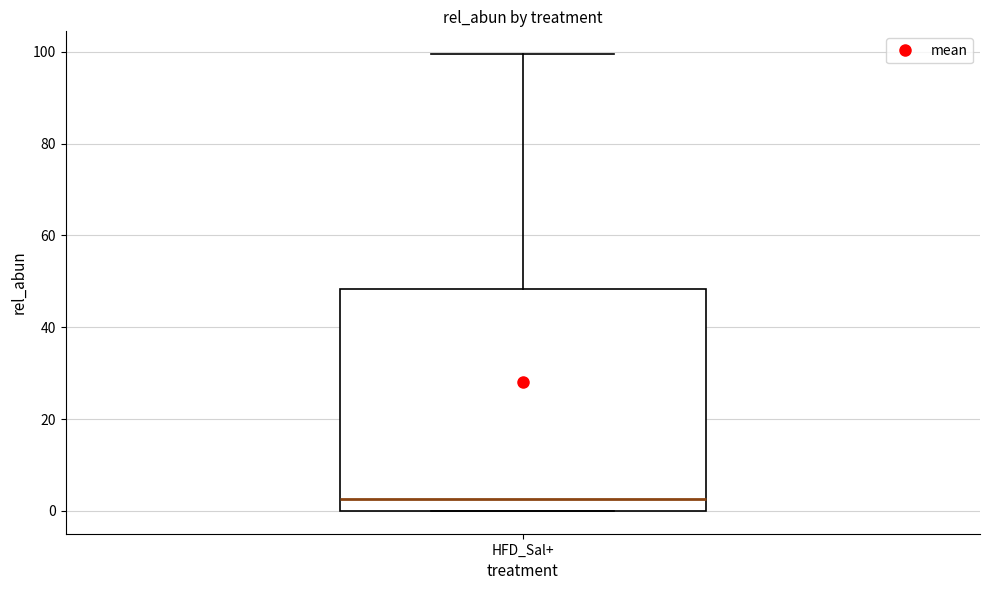

Read this box plot against the y-axis: the position of the median line, the range covered by the box, and the ends of both whiskers. The values are not printed on the chart, so give them approximately, as read against the axis.

median 2, box 0 to 48, whiskers 0 to 100